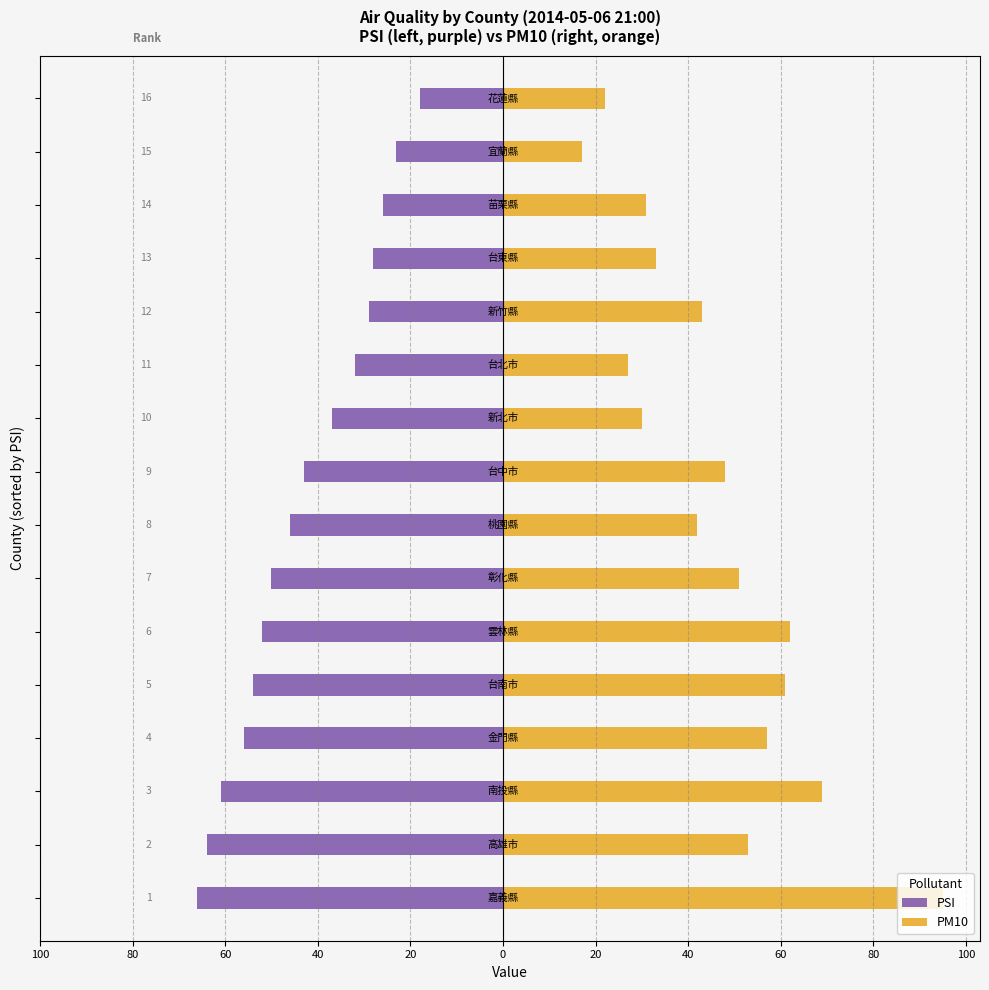

Which series has the largest range (max minus min)?

PM10